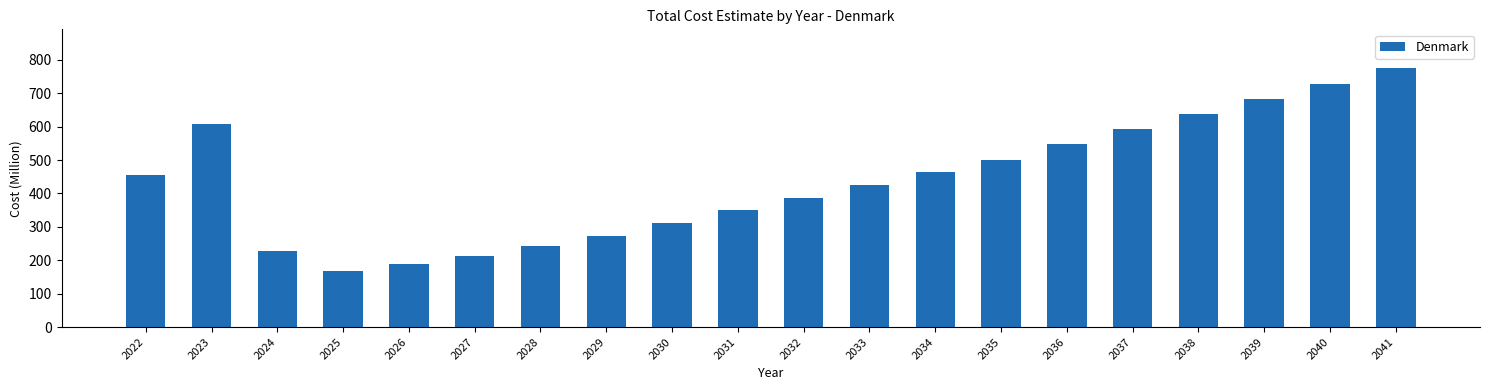

What is the smallest value displayed?

167